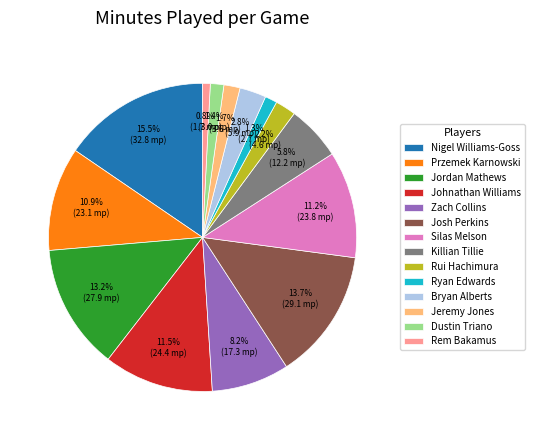

Approximately how many times larger is the value at Przemek Karnowski compared to Nigel Williams-Goss?

0.7